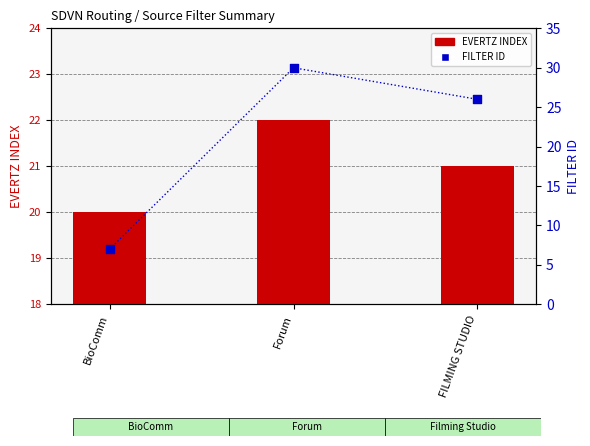

What are all the series names shown in the legend?

EVERTZ INDEX, FILTER ID